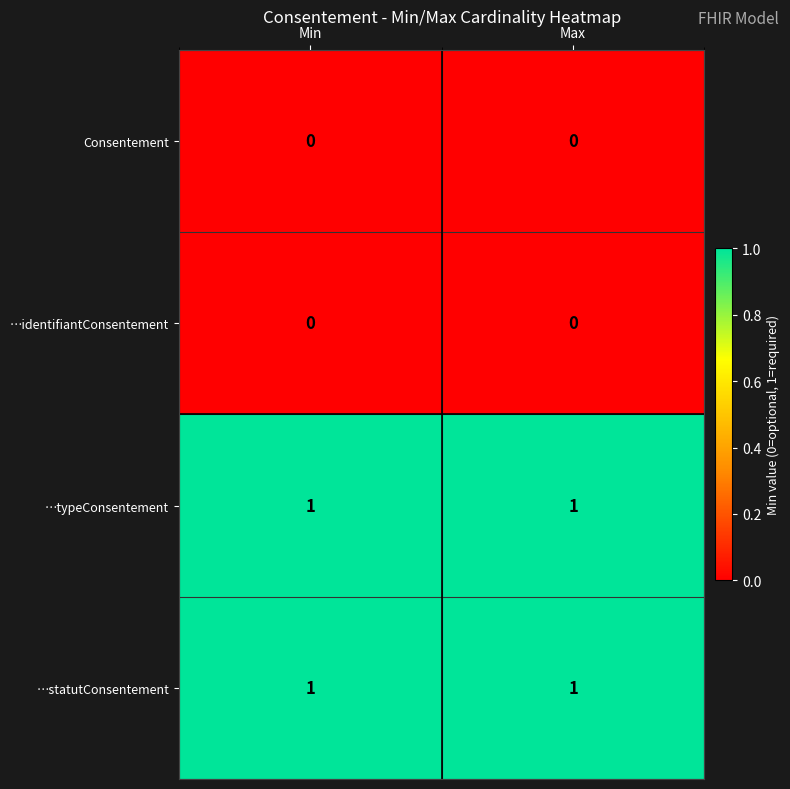

Is it true that …identifiantConsentement equals 0 at Max?

True